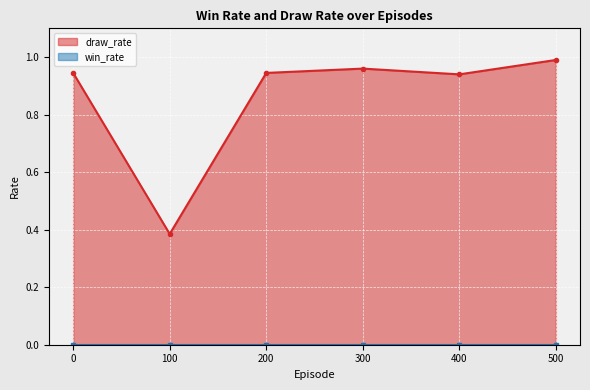

The value at 500 is 1.0. True or false?

True